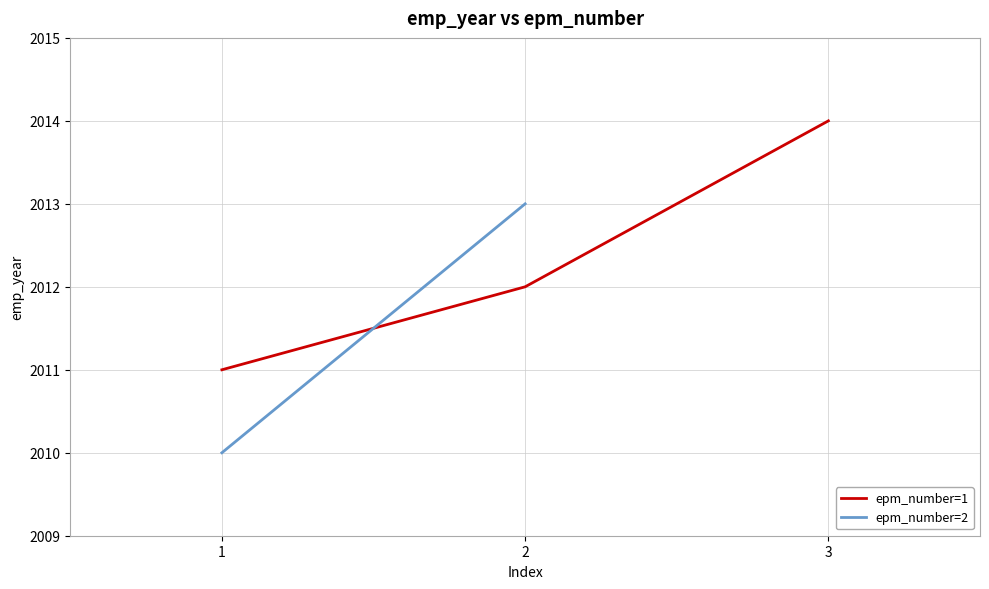

True or false: epm_number=1 has a value of 3181 at 2.

False